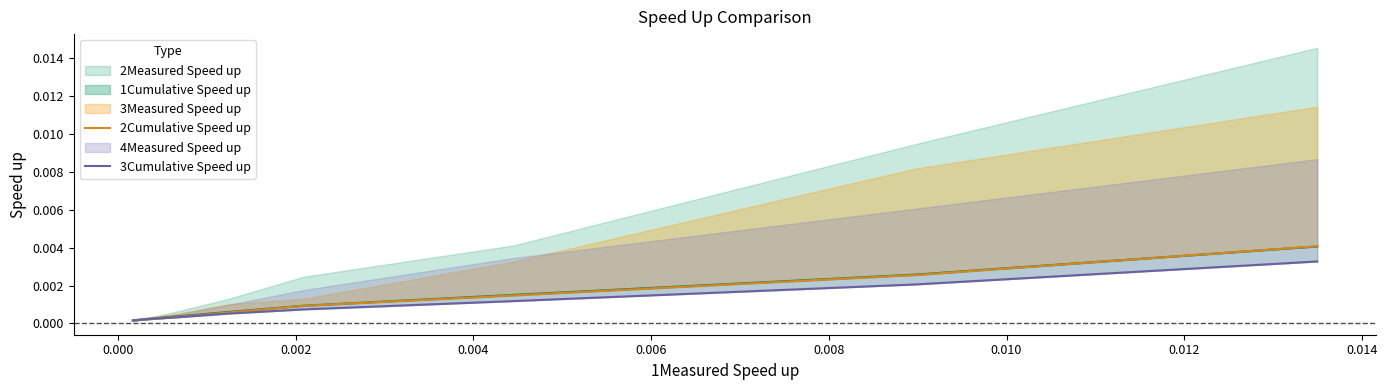

The 2Cumulative Speed up series shows 0.0 at 0.004. True or false?

False